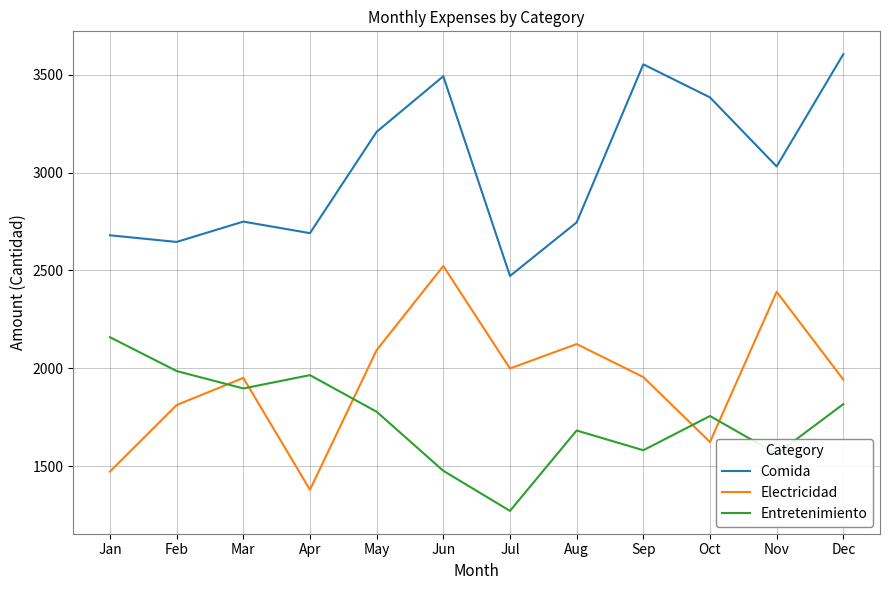

True or false: Entretenimiento has a value of 362 at Nov.

False